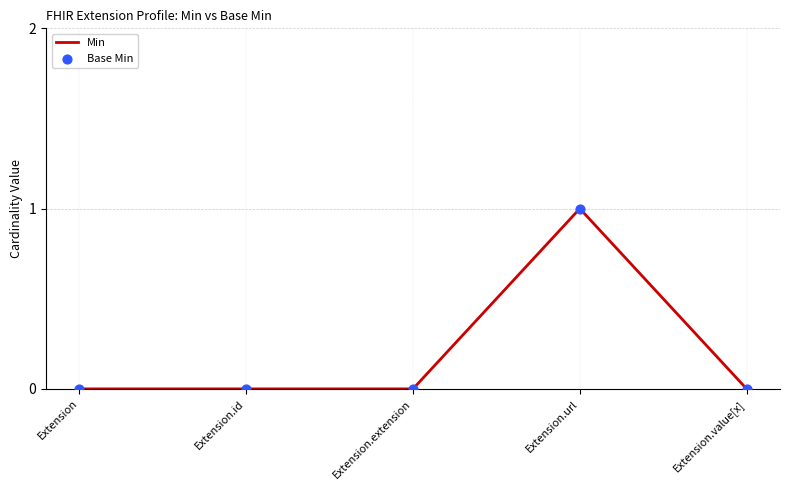

Which has a higher value, Extension.url or Extension.value[x]?

Extension.url